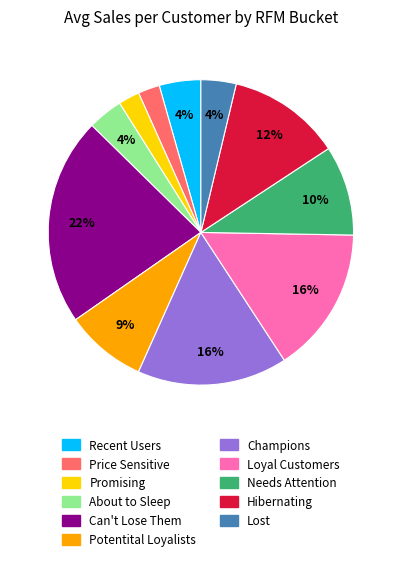

Do Can't Lose Them and Champions together represent more than half of the pie?

No